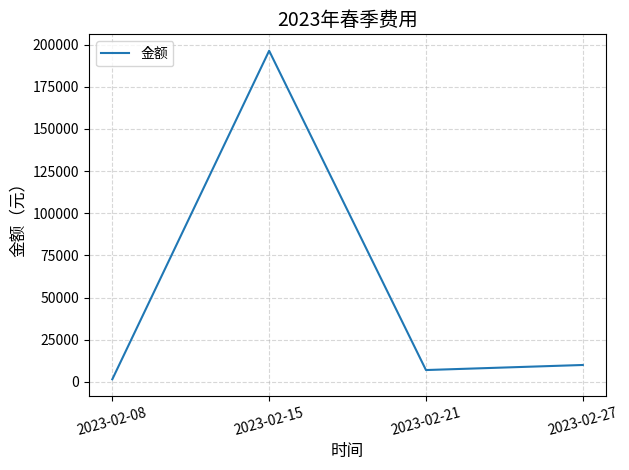

What is the difference between the maximum and minimum values?

194798